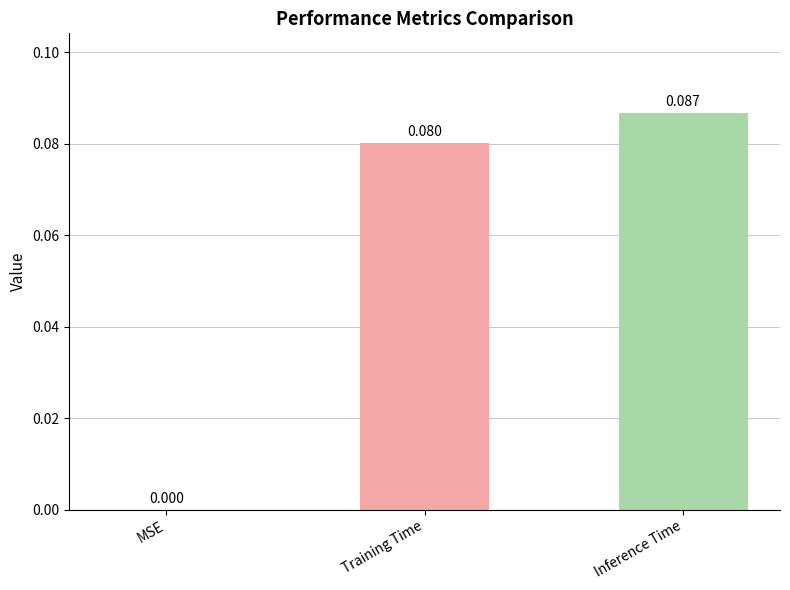

Between MSE and Inference Time, which is larger?

Inference Time